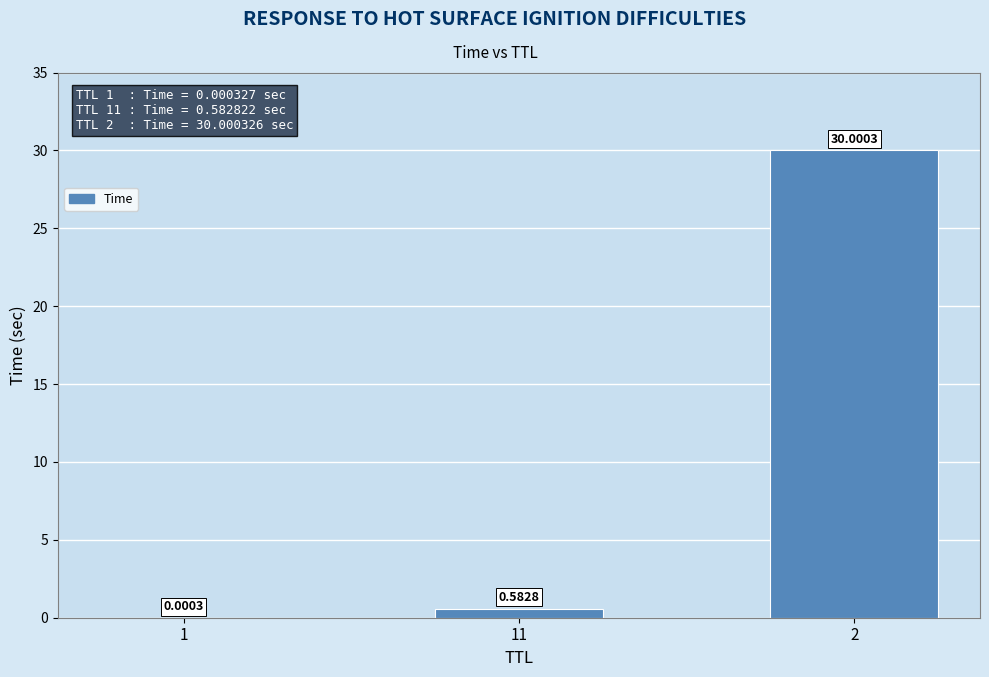

What is the average value?

10.2